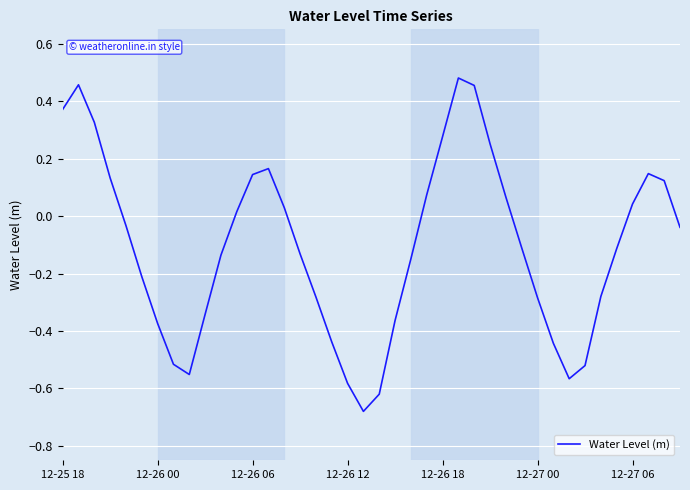

Is this an area chart (filled region under the line)?

No